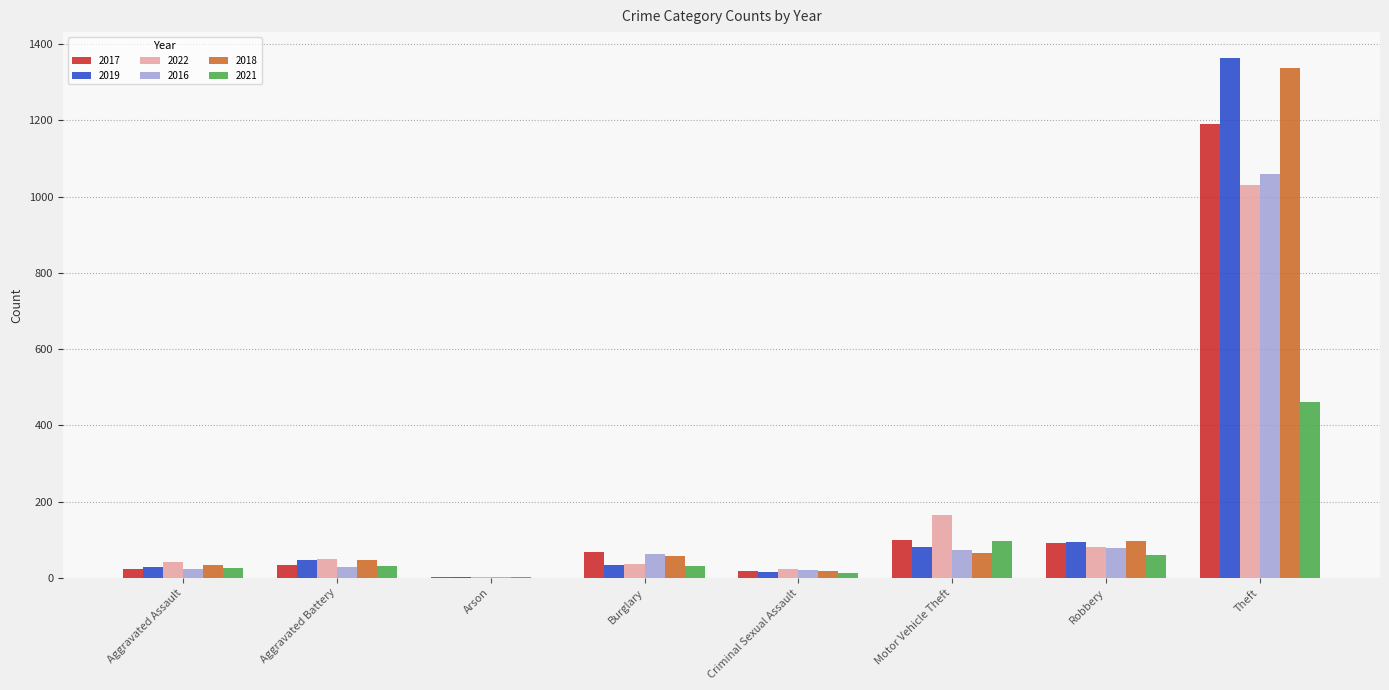

The 2018 series shows 97 at Robbery. True or false?

True